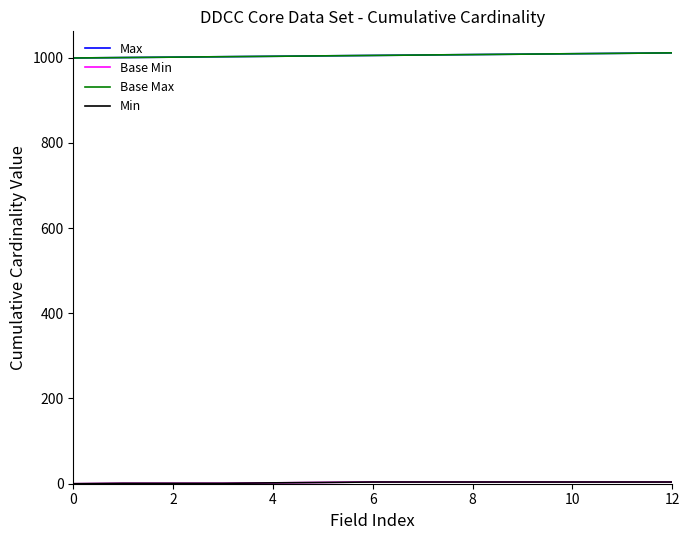

True or false: Max and Base Max intersect in this chart.

False